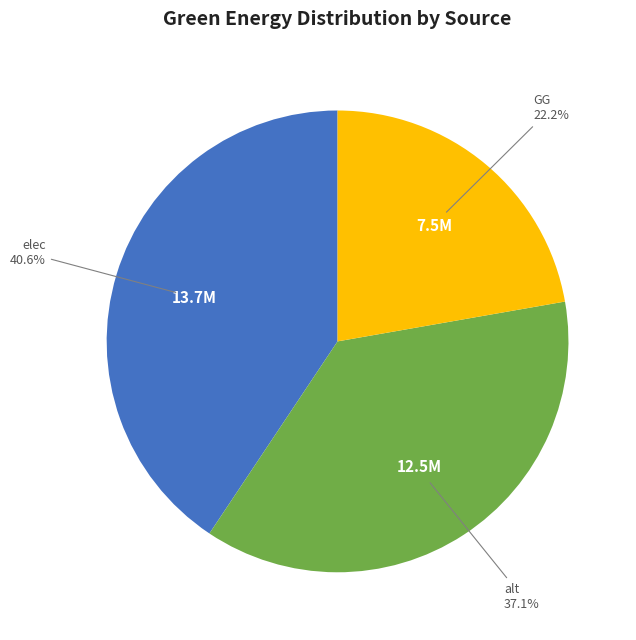

Is there any slice that represents more than half of the pie?

No